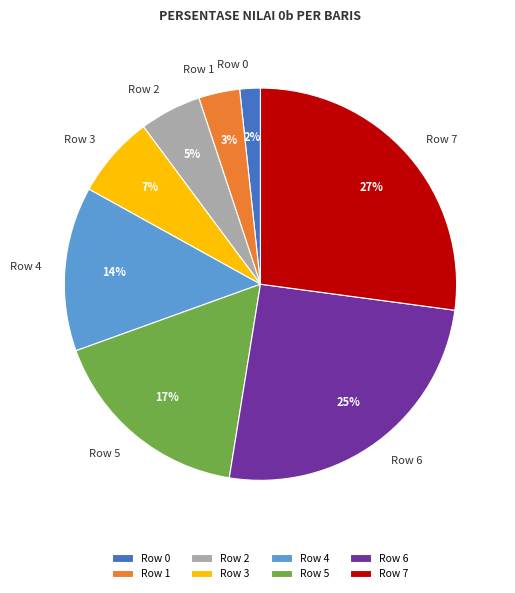

Which has a higher value, Row 1 or Row 5?

Row 5